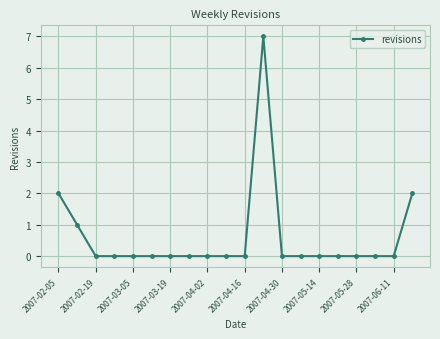

What is the difference between the maximum and minimum values?

7